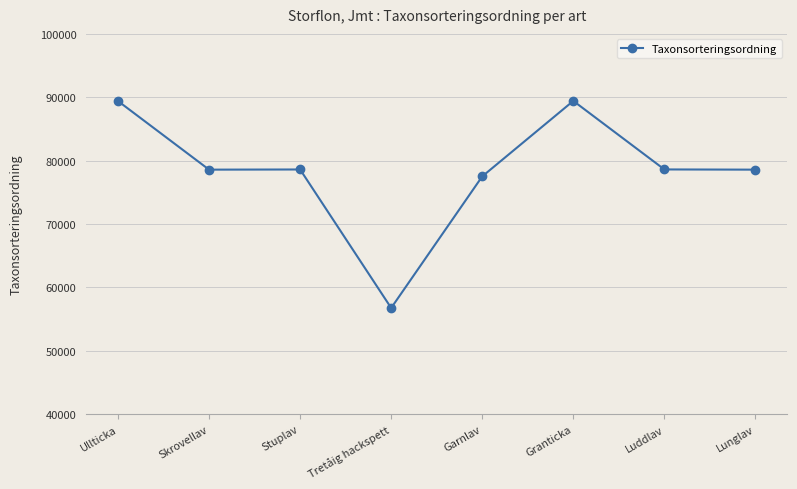

What is the label of the 5th point from the left?

Garnlav